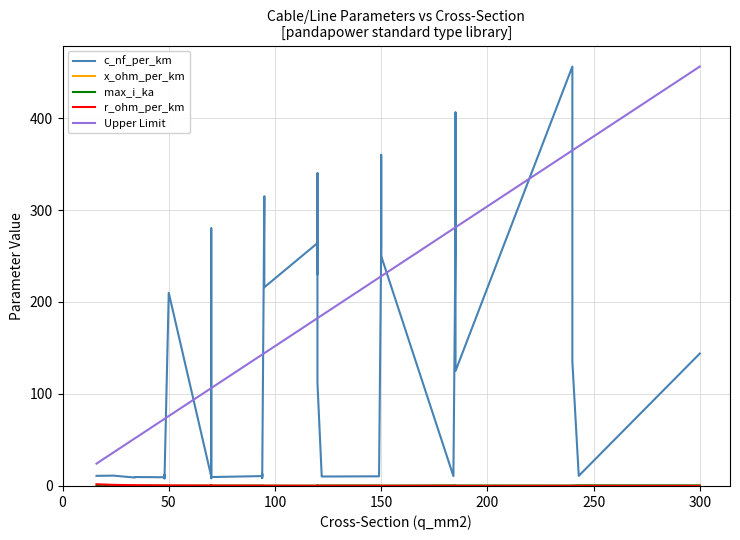

How many intersections are there between r_ohm_per_km and max_i_ka?

17